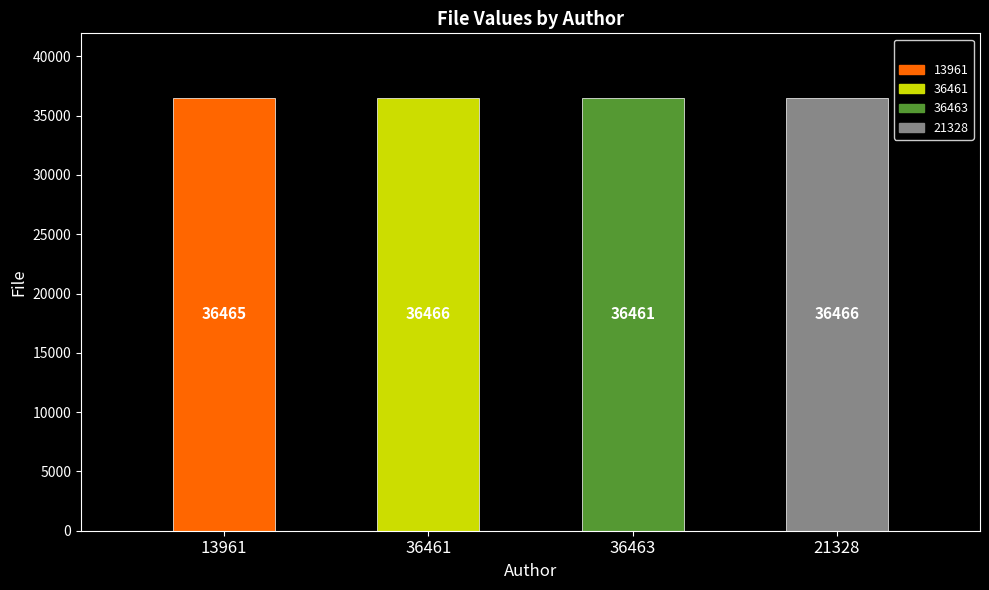

Count the number of data series in this chart.

1